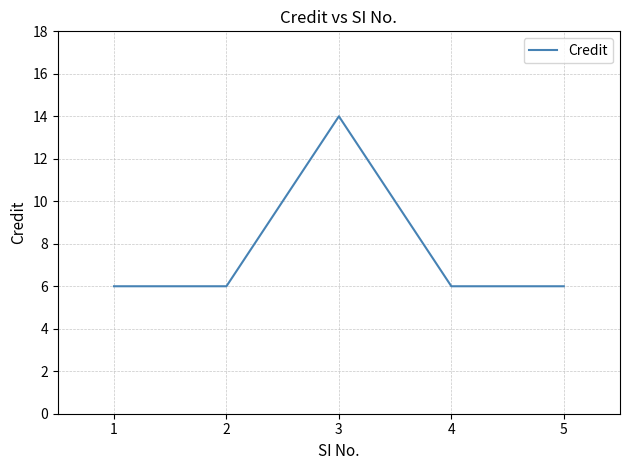

What is the sum of all values?

38